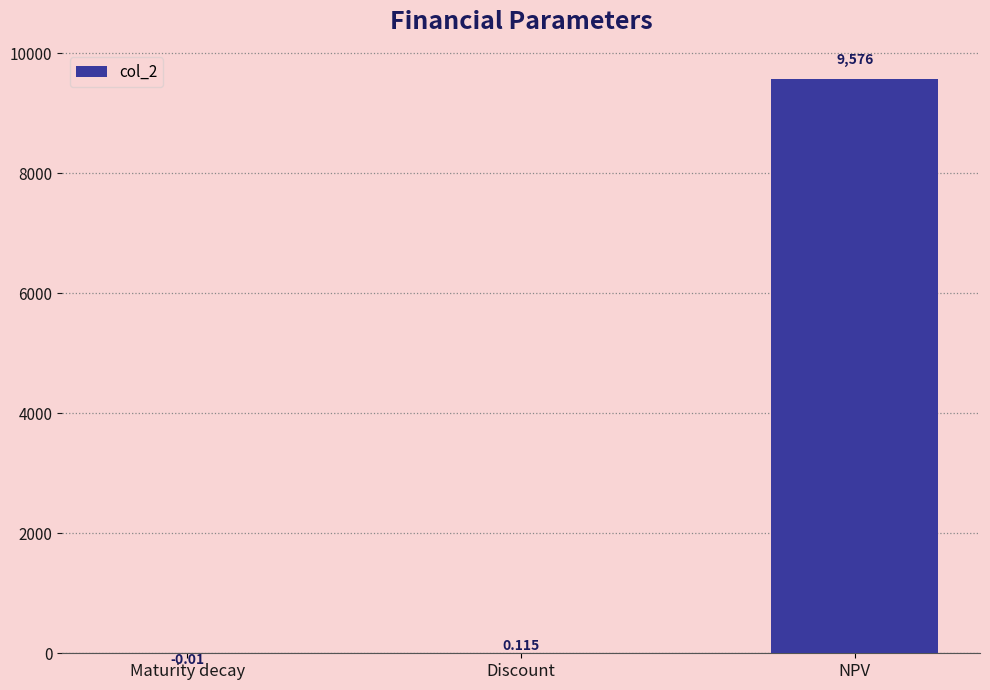

What is the average value?

3192.1